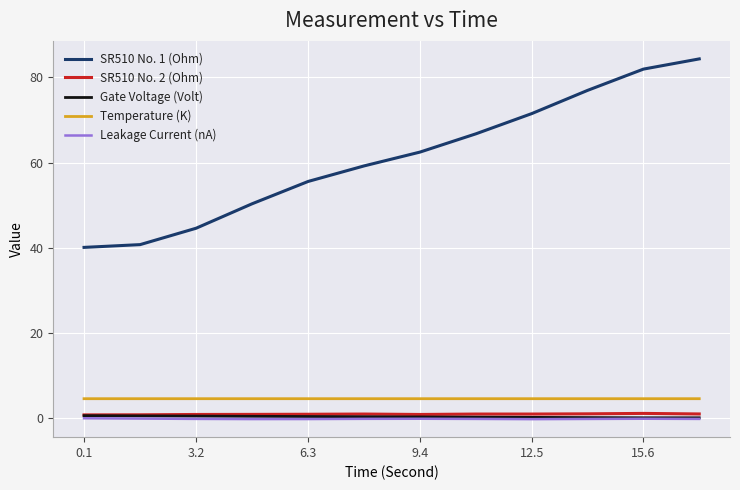

Which series has the largest total across all categories?

SR510 No. 1 (Ohm)